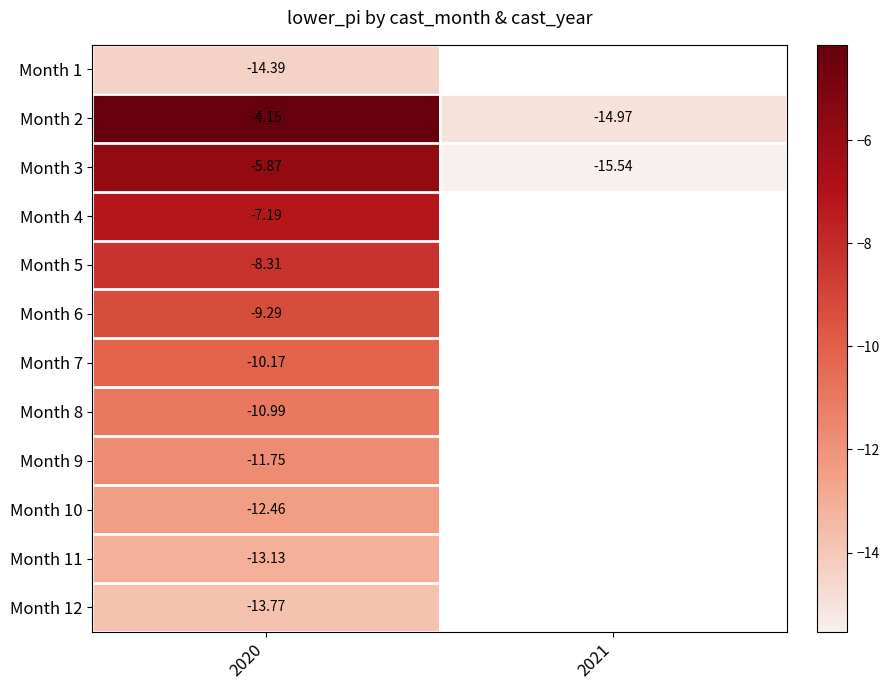

Where is Month 7 nearest to the value -10?

2020